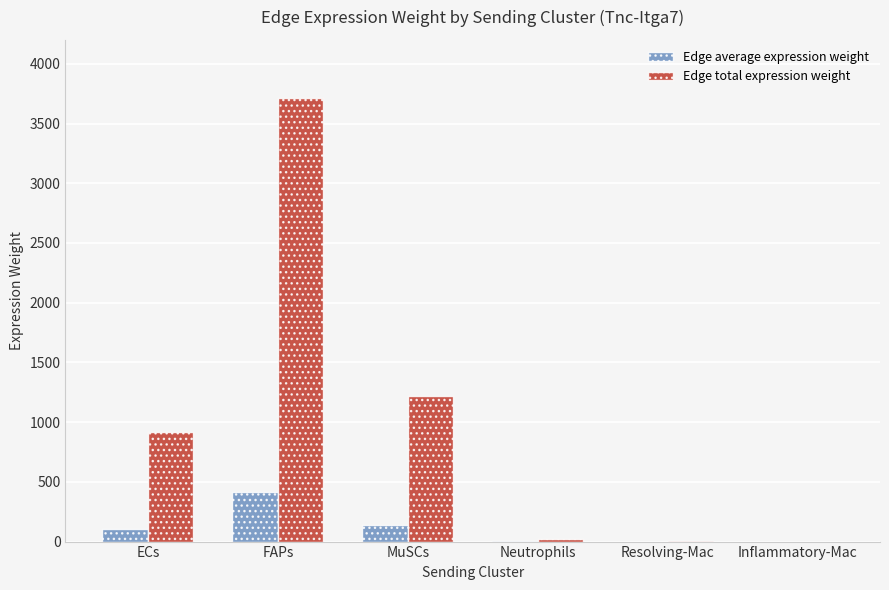

The Edge total expression weight series shows 4898.4 at FAPs. True or false?

False